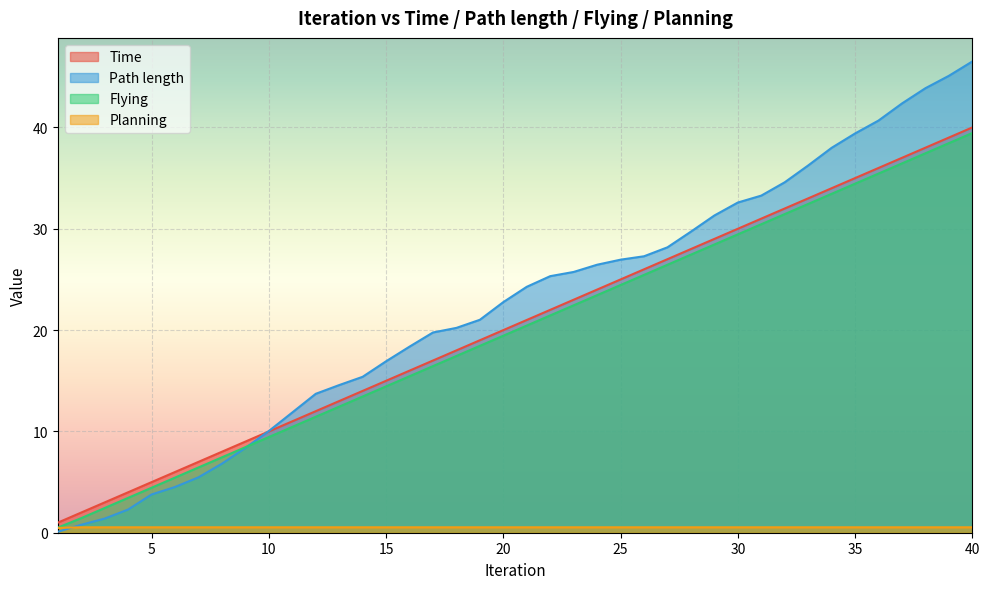

True or false: Planning has more than 1 interior local peaks.

False